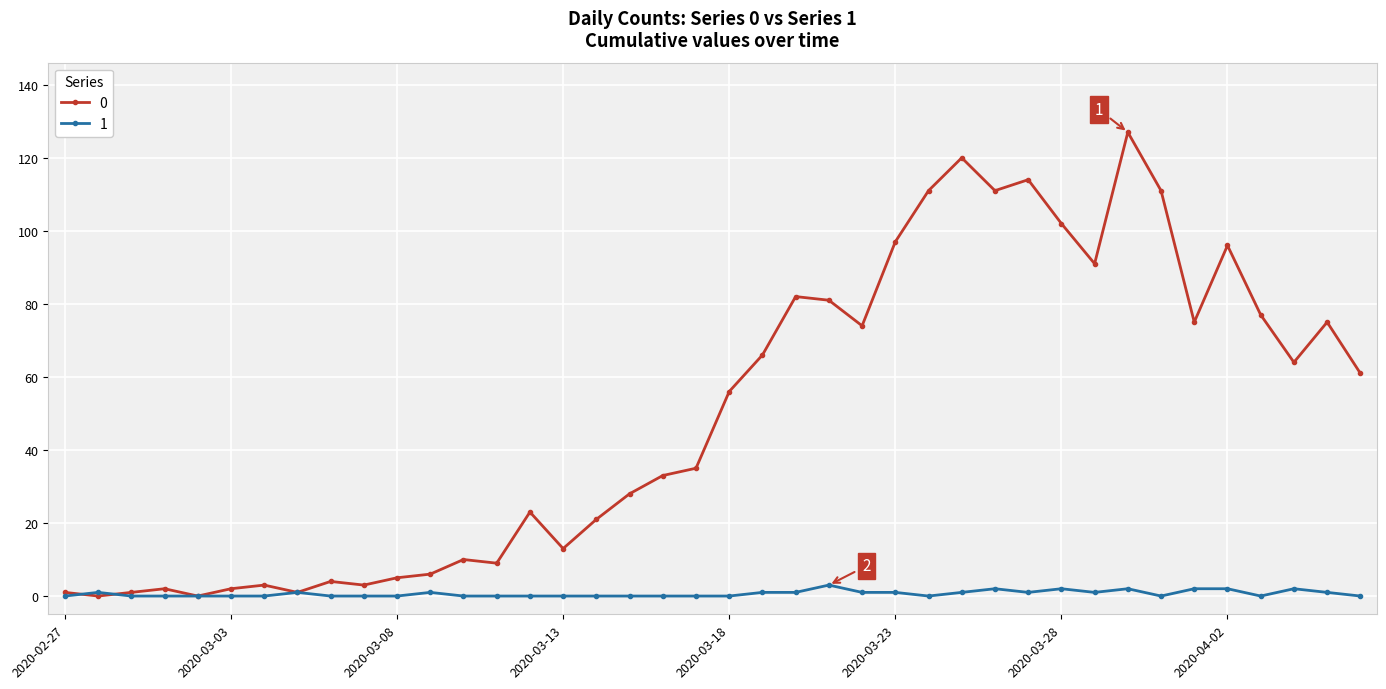

True or false: 1 has more than 1 interior local peaks.

True